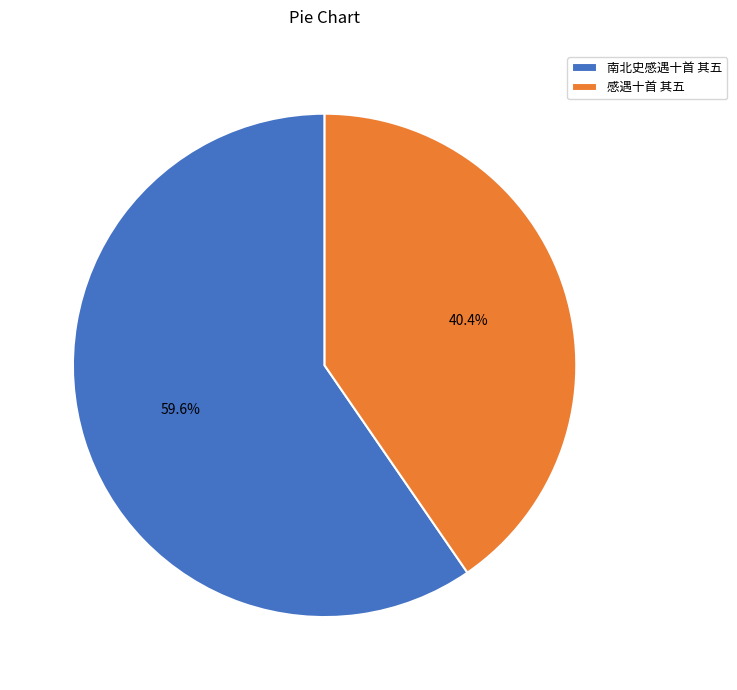

Combined, do 感遇十首 其五 and 南北史感遇十首 其五 account for over 50%?

Yes